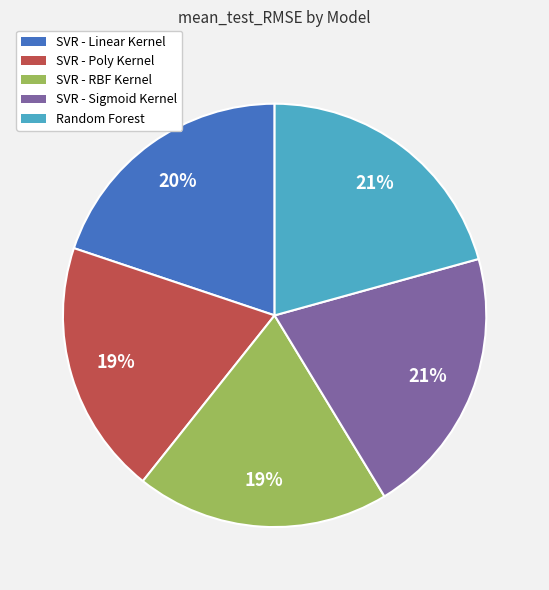

What percentage is the SVR - Poly Kernel slice, to the nearest percent?

19%